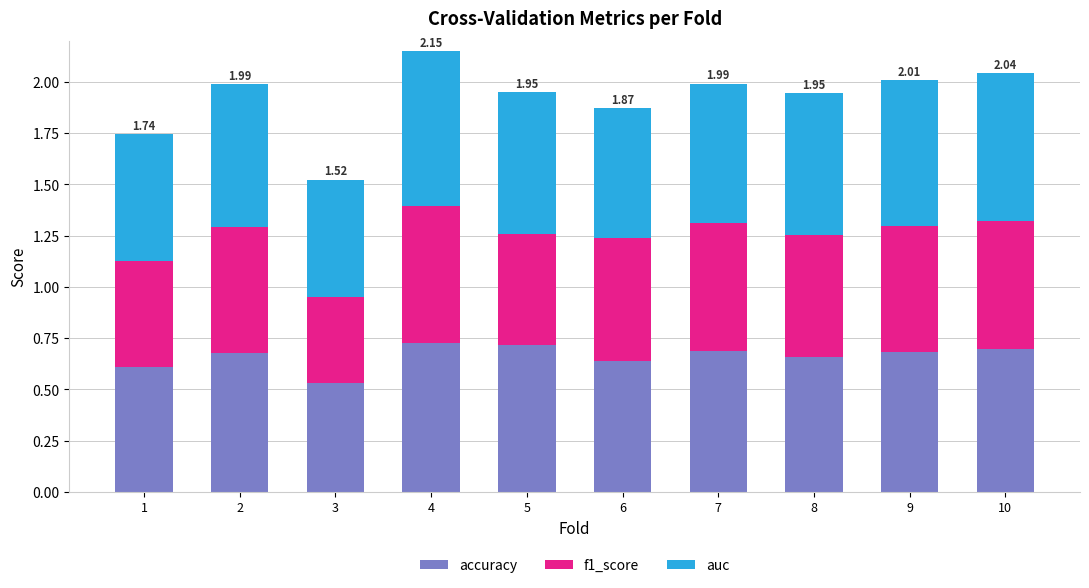

What is the sum of the accuracy values at 3 and 4?

1.3